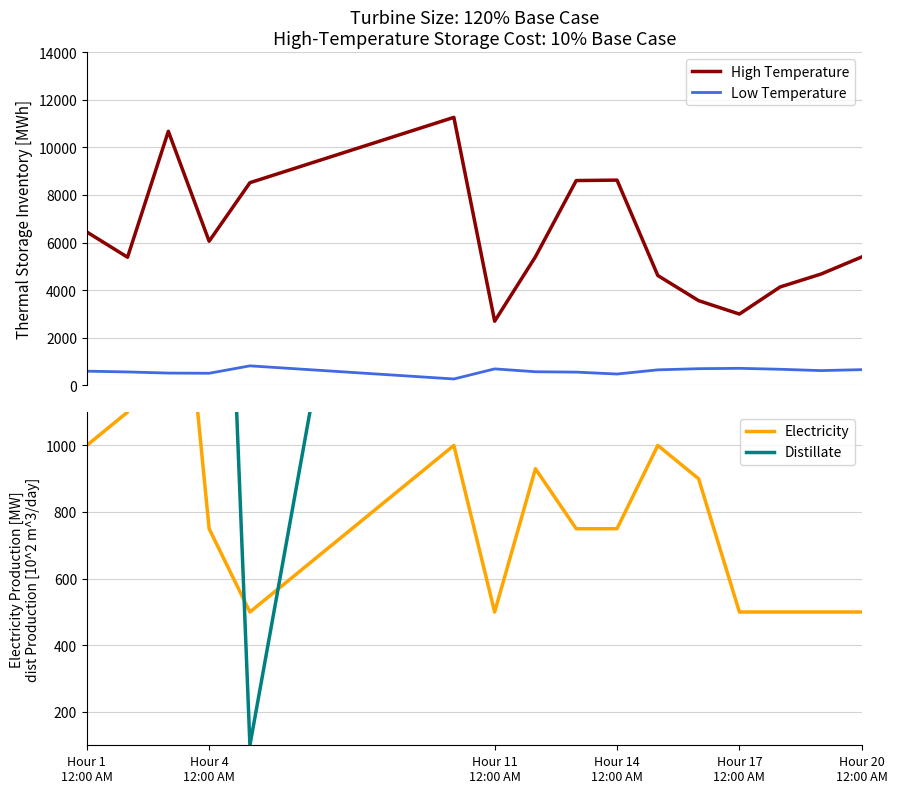

True or false: Low Temperature and High Temperature cross at least once.

False